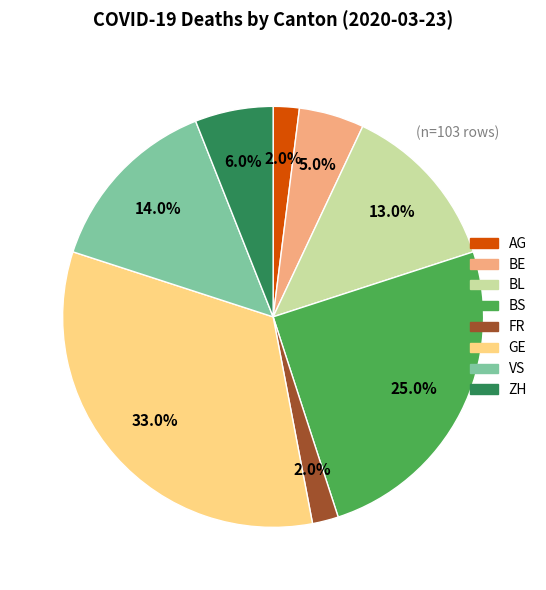

Do AG and BE together represent more than half of the pie?

No